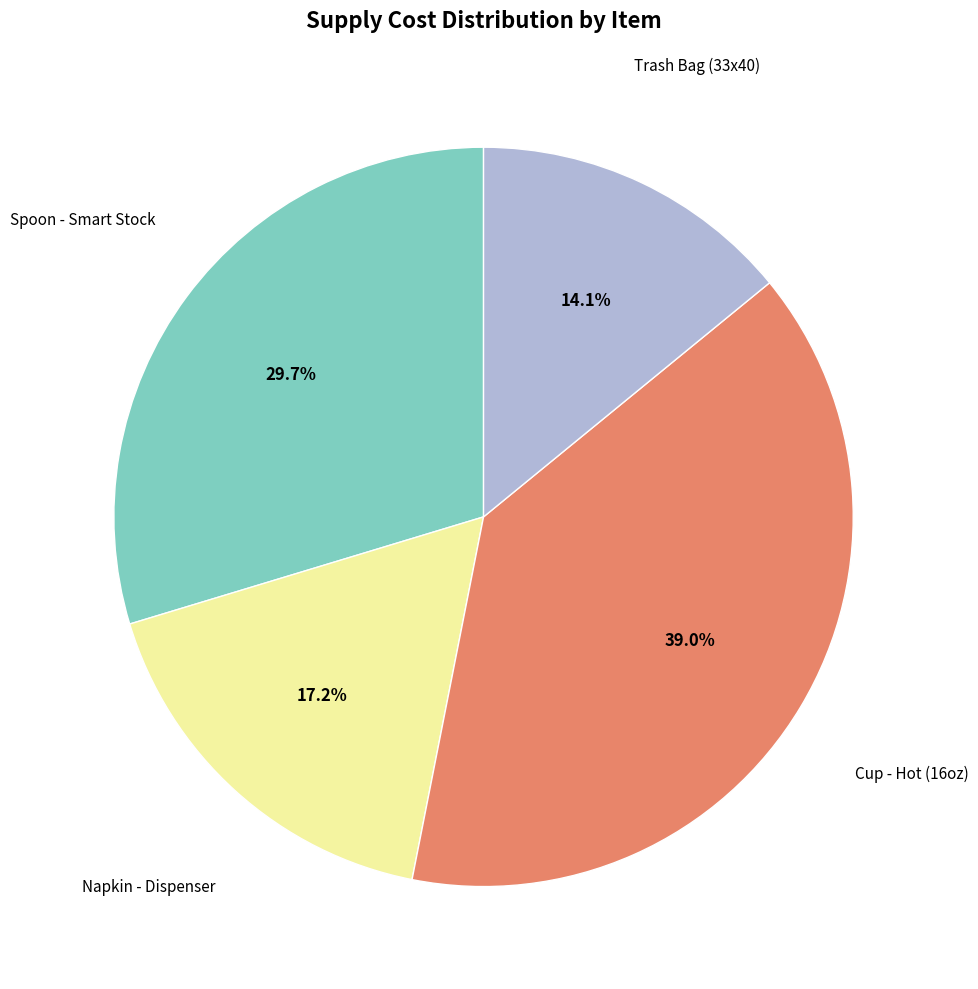

How many segments does this pie chart have?

4